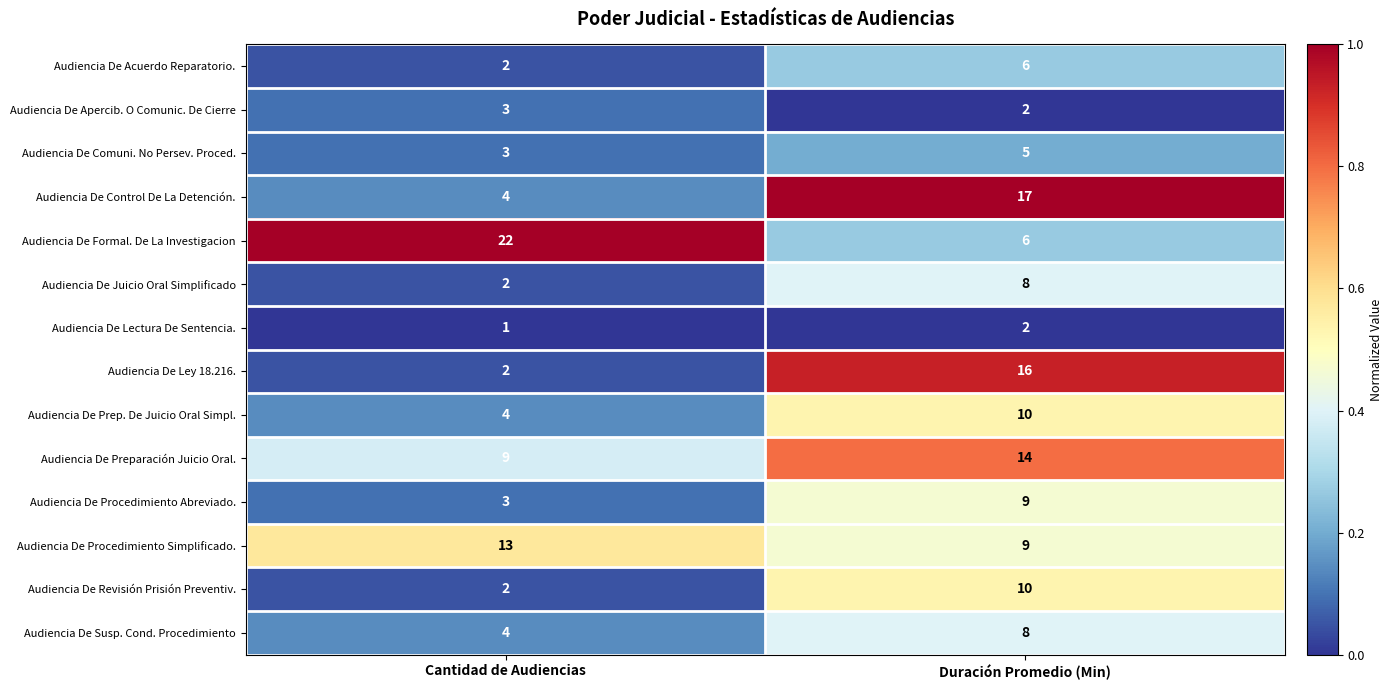

Which series has the largest range (max minus min)?

Audiencia De Formal. De La Investigacion